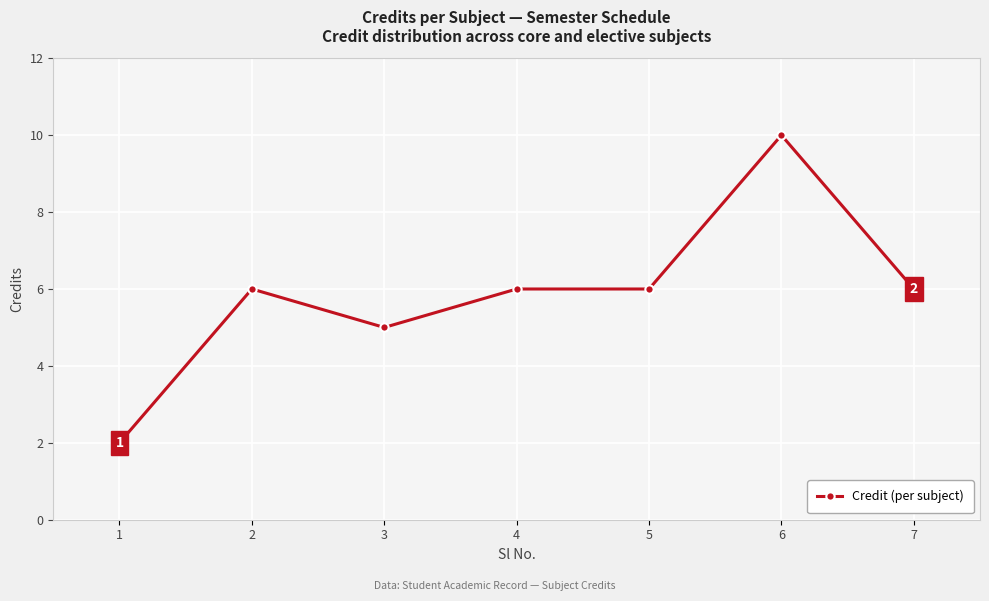

Where is the first local minimum?

3